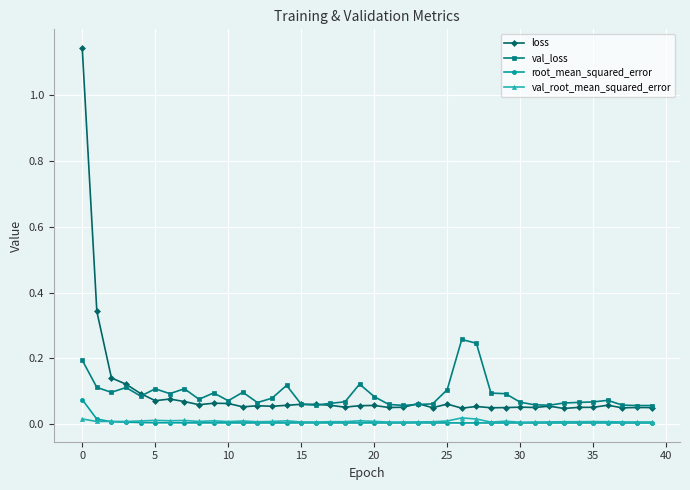

True or false: loss has more than 0 interior local peaks.

True